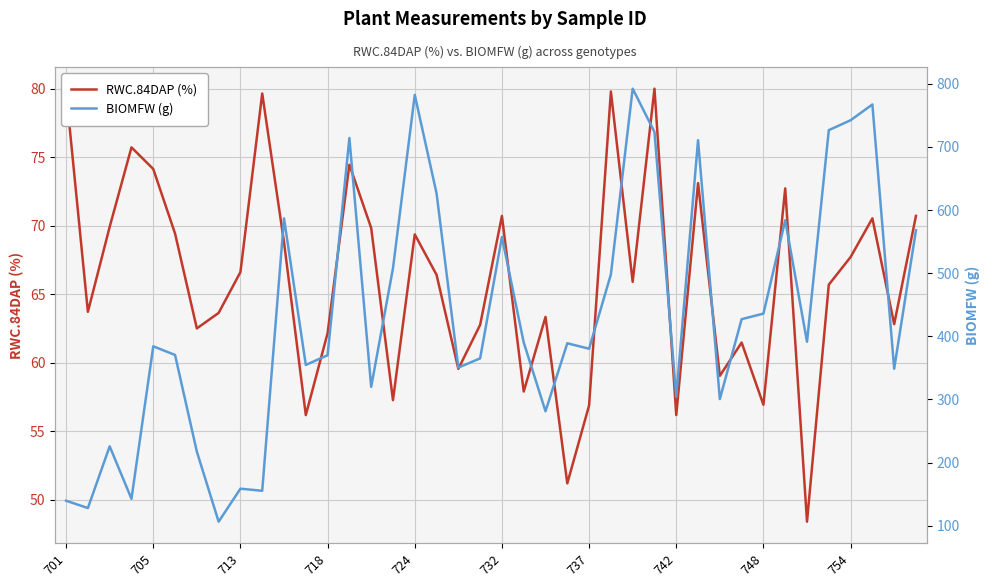

True or false: RWC.84DAP (%) has a value of 97.9 at 705.

False